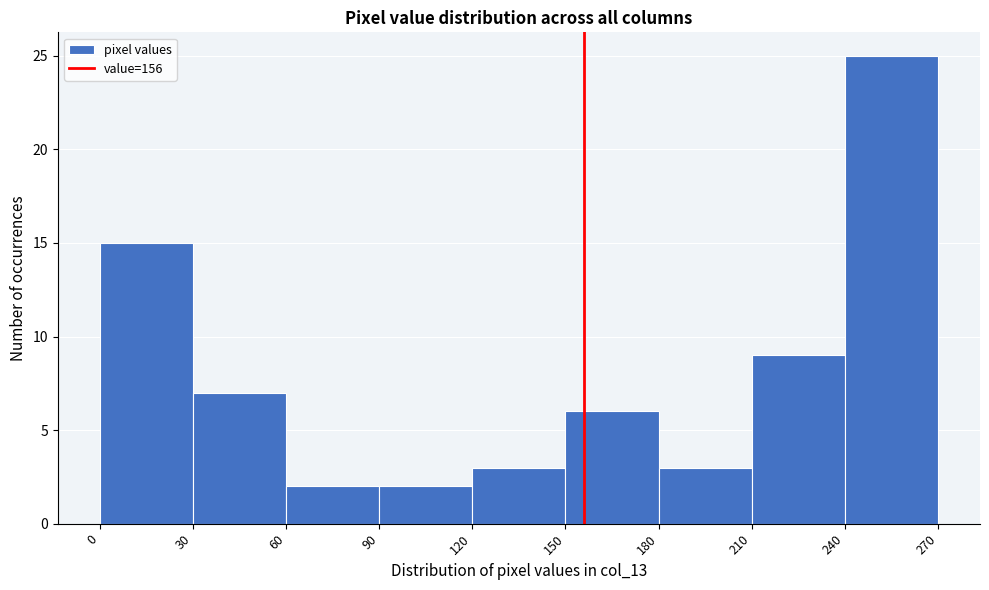

Over which range of the x-axis is the bar tallest?

240 to 270